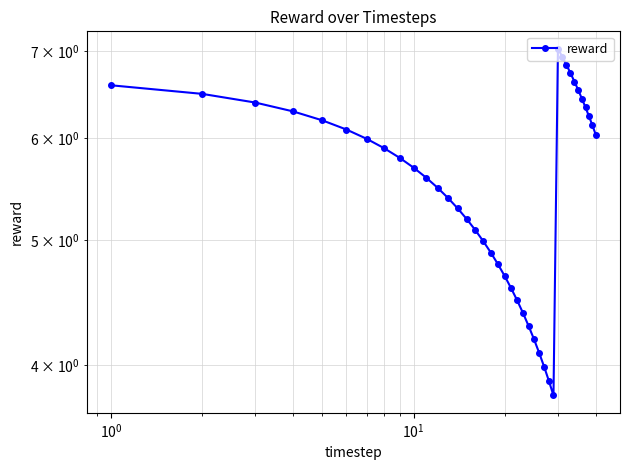

What is the maximum value shown in the chart?

7.0